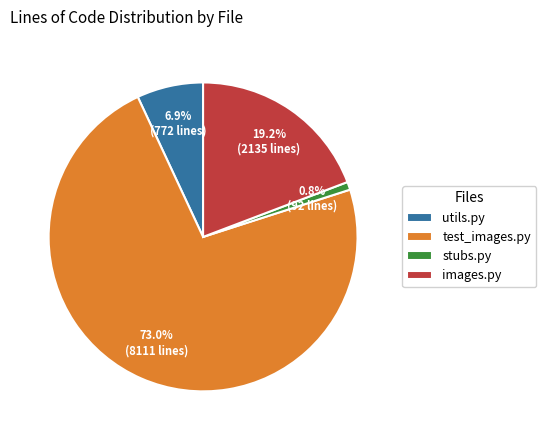

What is the ratio of the value at utils.py to the value at stubs.py?

8.4